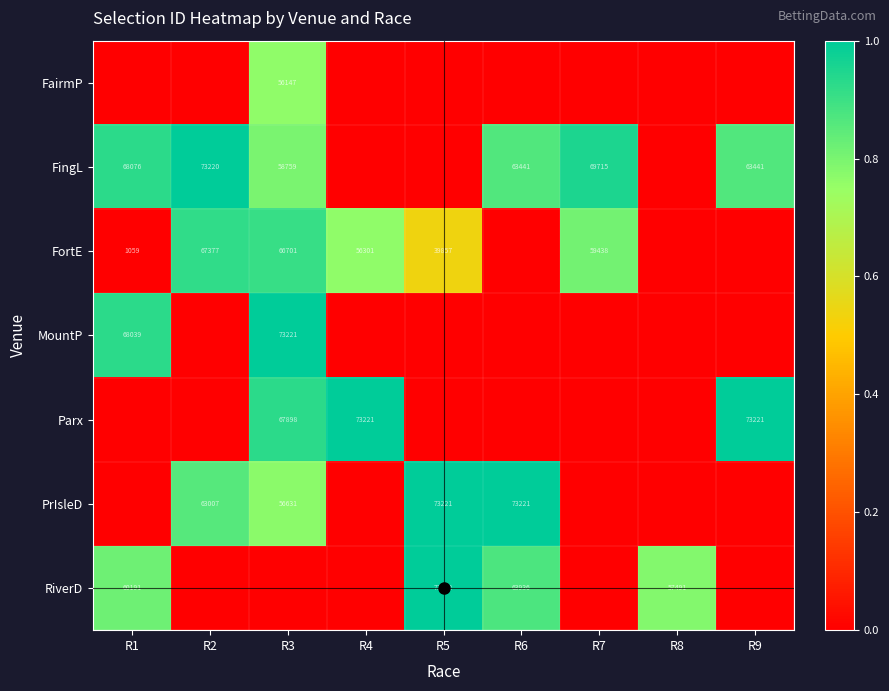

True or false: Parx has a value of 73221 at R4.

True